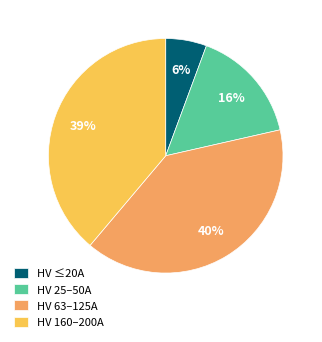

To the nearest percent, what is the average slice percentage?

25%